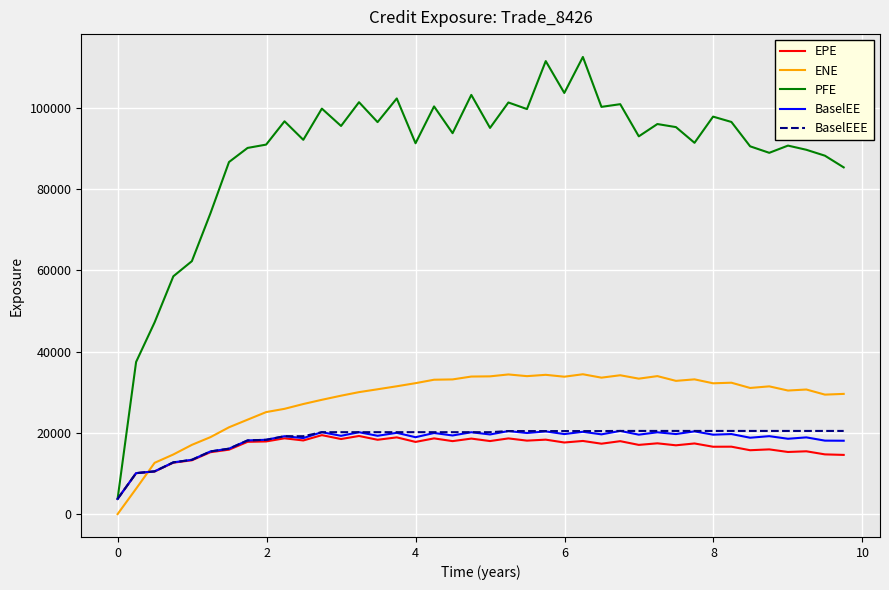

Which series has the largest total across all categories?

PFE